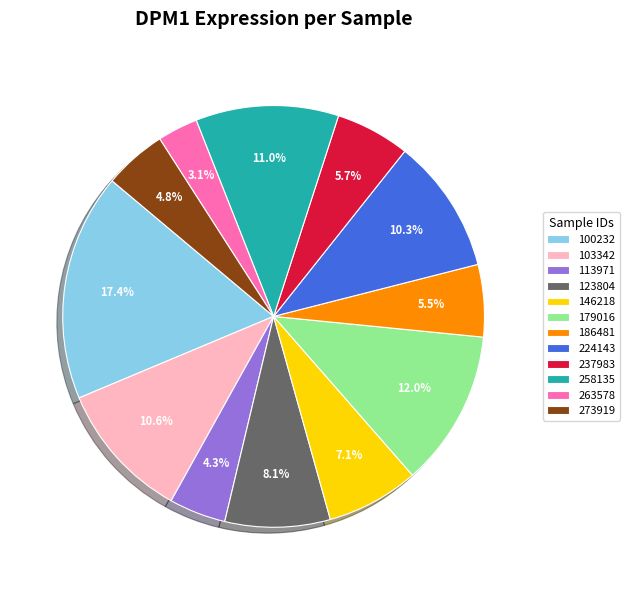

True or false: 123804 accounts for 8% of the total.

True